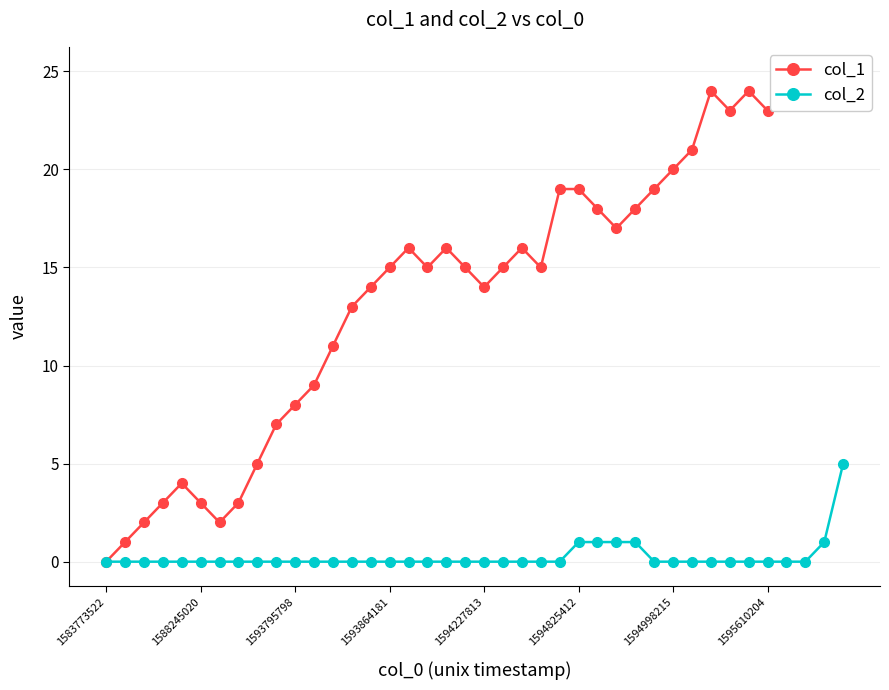

Does the chart have visible grid lines?

Yes